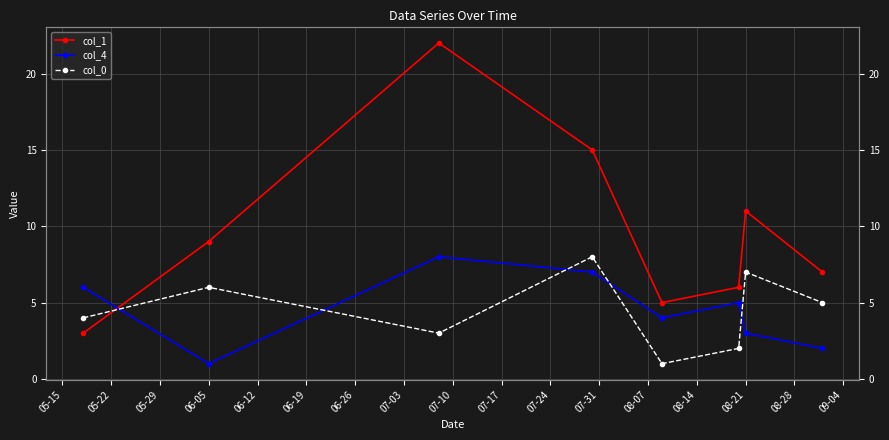

What is the minimum value for col_1?

3